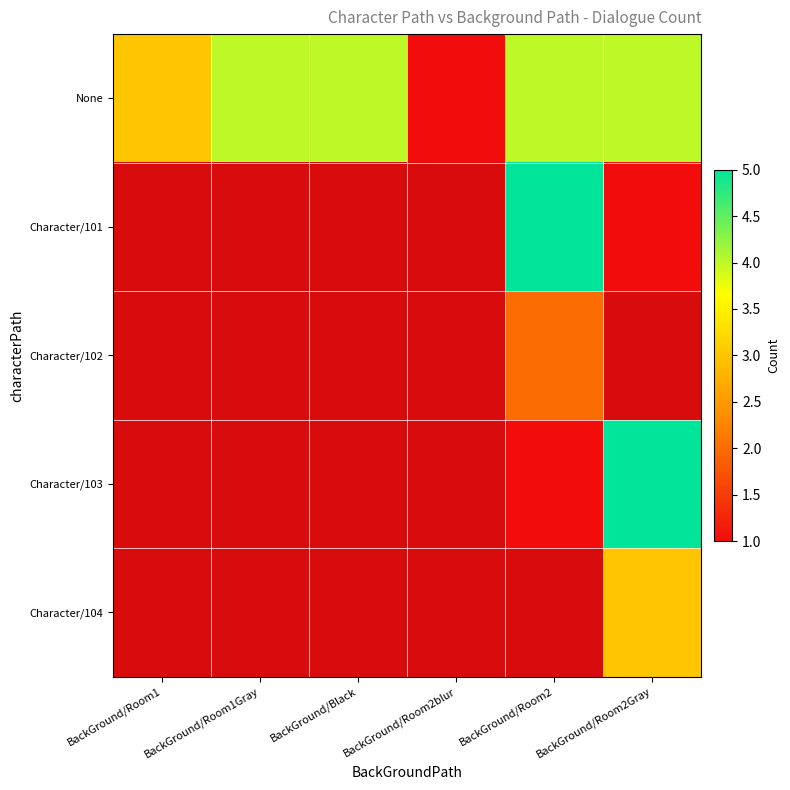

Which category has the highest value across all series?

BackGround/Room2